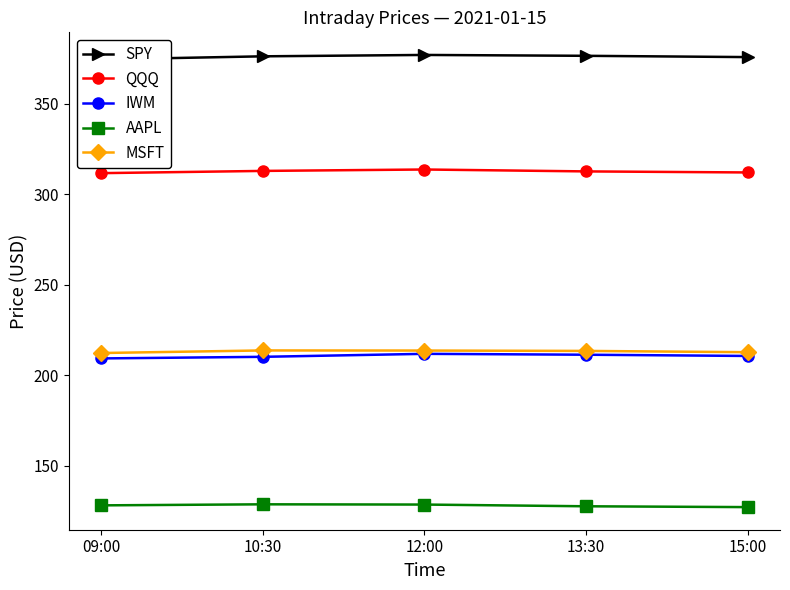

Is it true that SPY equals 212.0 at 09:00?

False